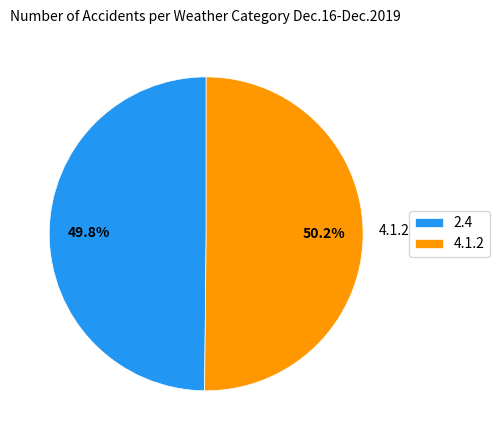

Does any single category account for the majority?

Yes